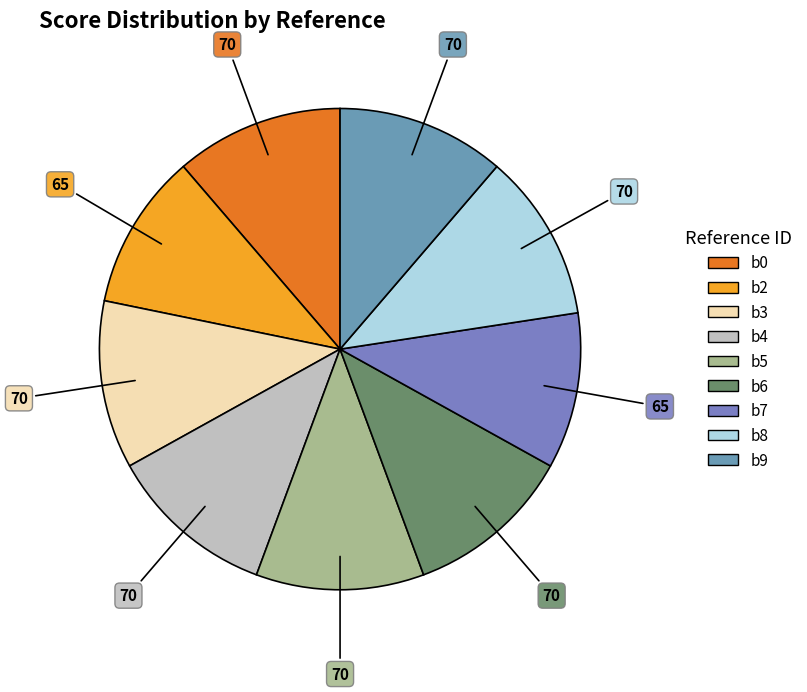

Rank the categories by value from highest to lowest.

b0, b3, b4, b5, b6, b8, b9, b2, b7